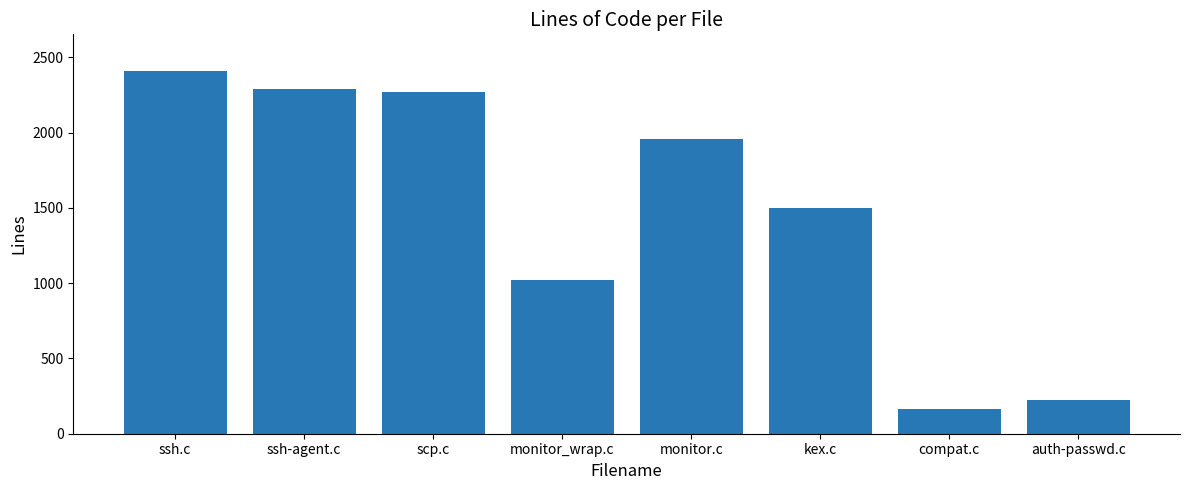

What is the sum of all values?

11830